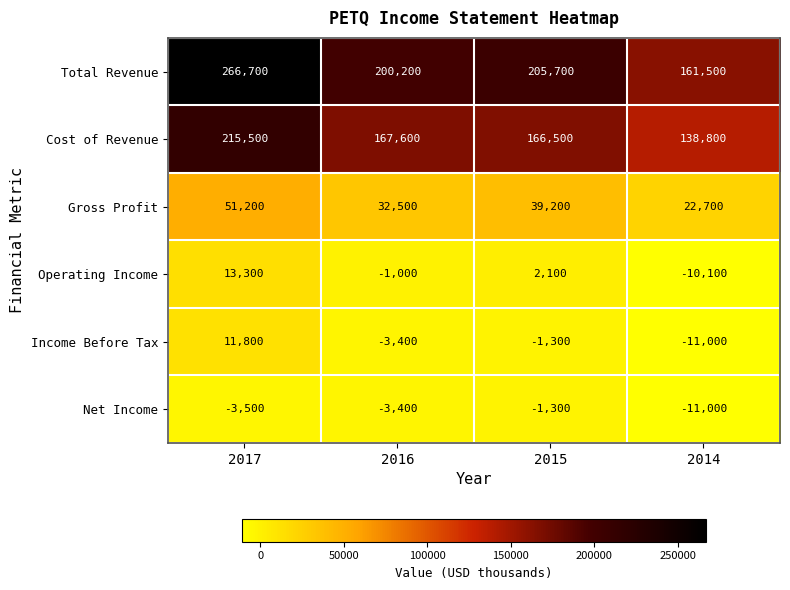

At how many categories does at least one series exceed 83061?

4